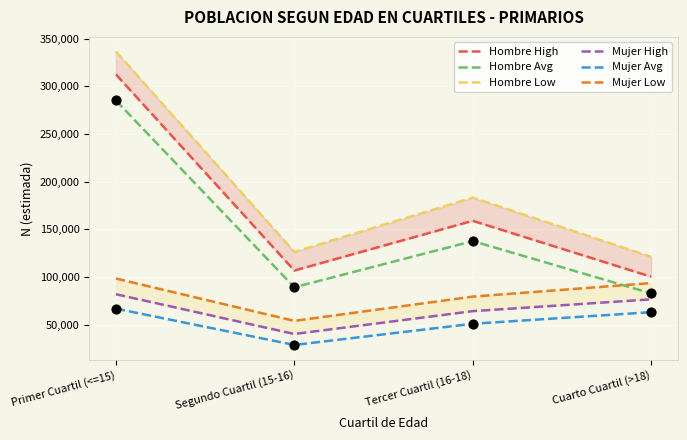

What is the total value across all series at Tercer Cuartil (16-18)?

674883